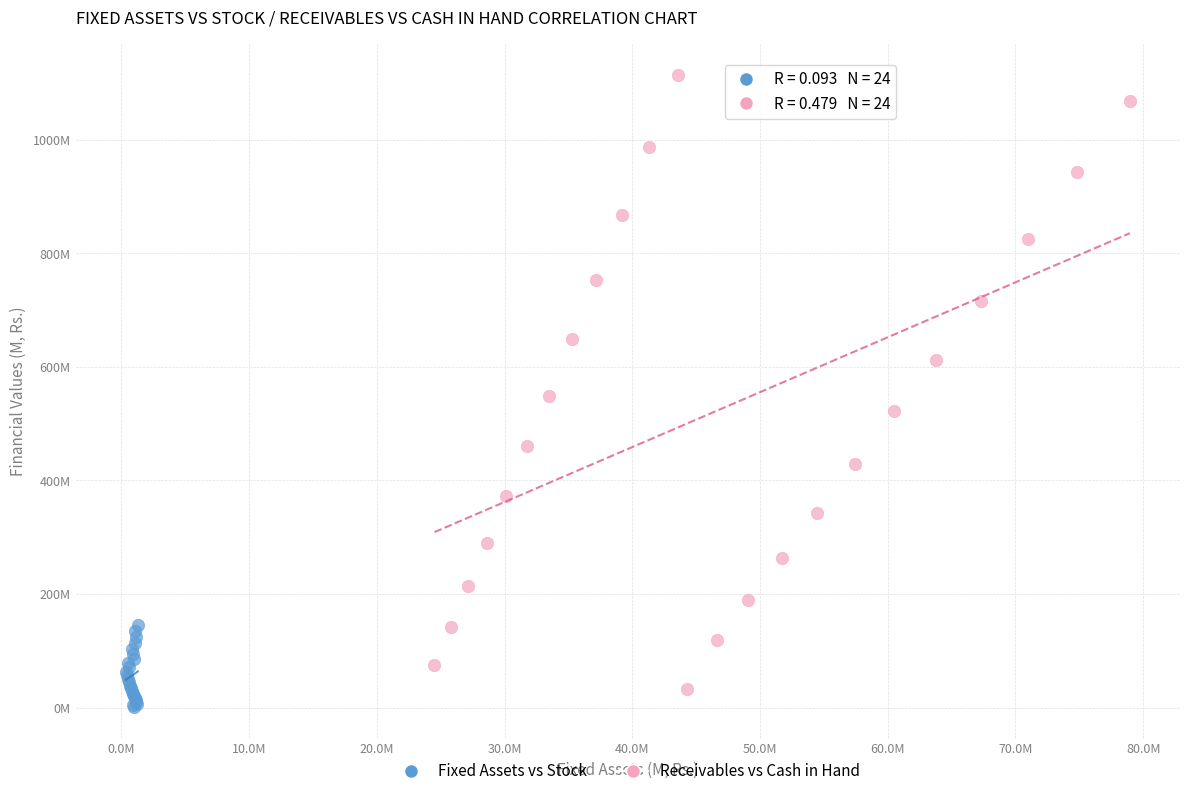

Which series has the largest Y range (max minus min)?

Receivables vs Cash in Hand